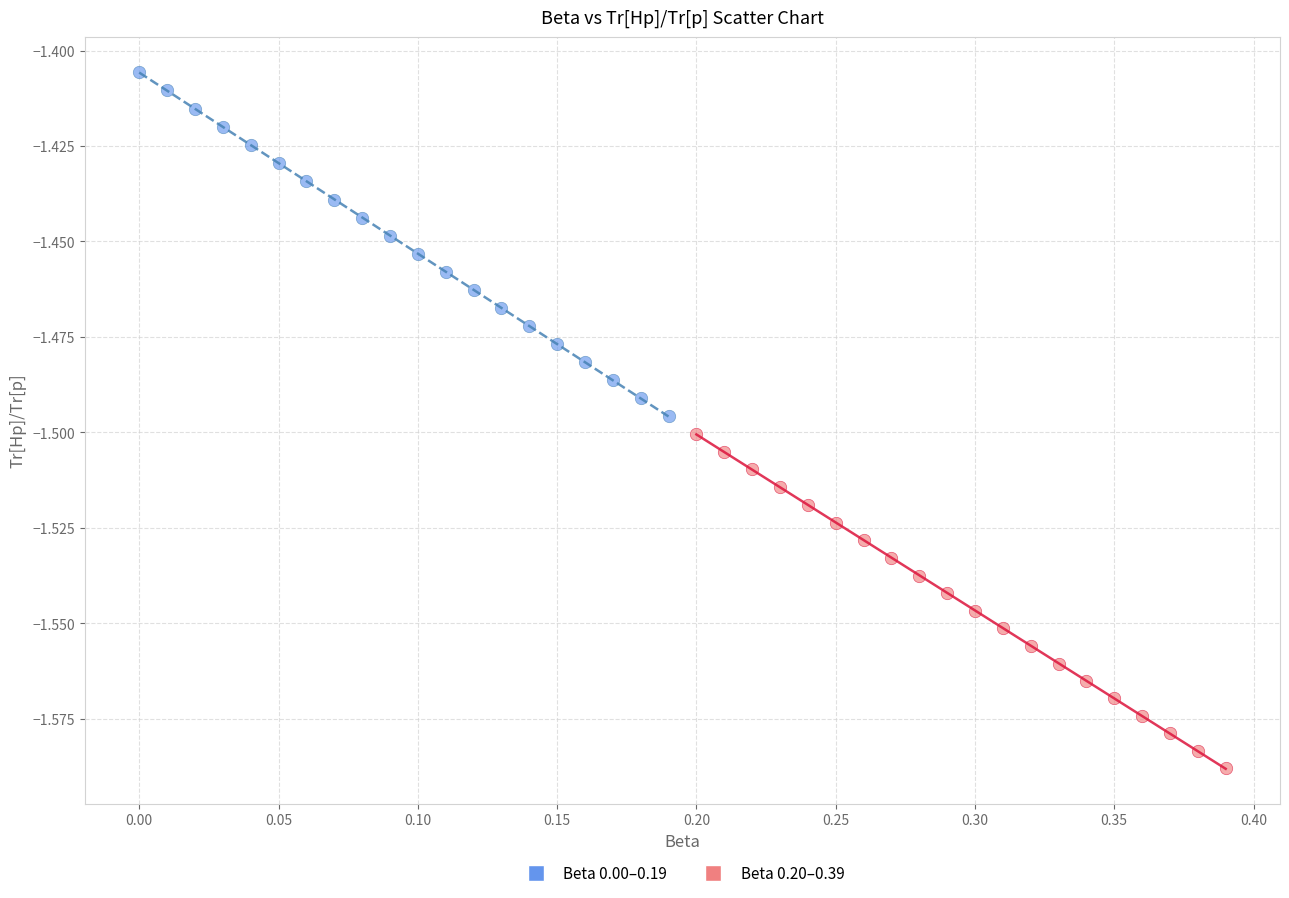

Which series contains the lowest Y value?

Beta 0.20–0.39